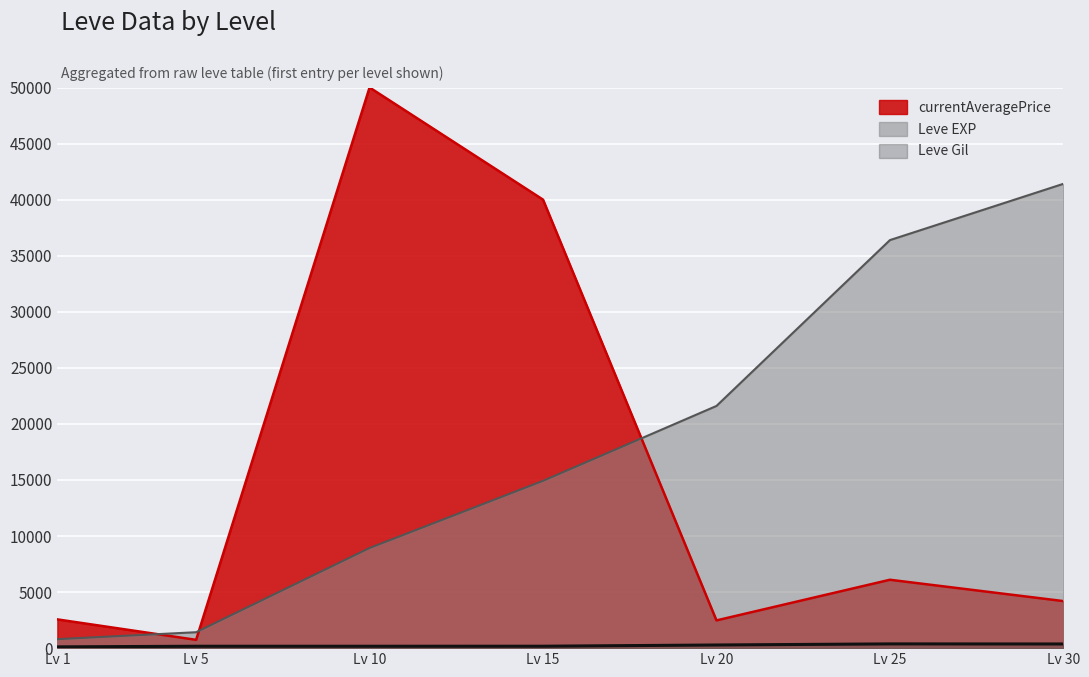

What is the difference between the maximum and second lowest values in the Leve EXP series?

39990.0